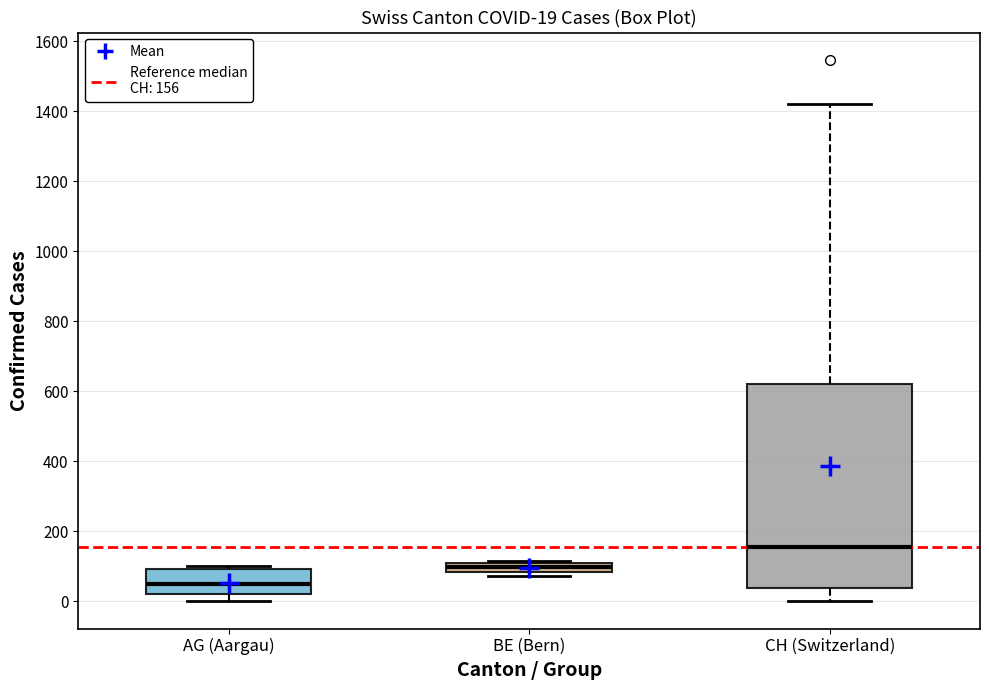

Which box has the lowest median line?

AG (Aargau)